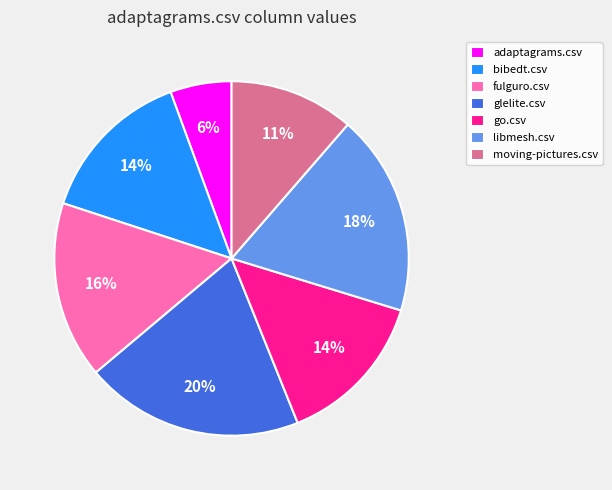

Which category has the biggest portion of the pie?

glelite.csv